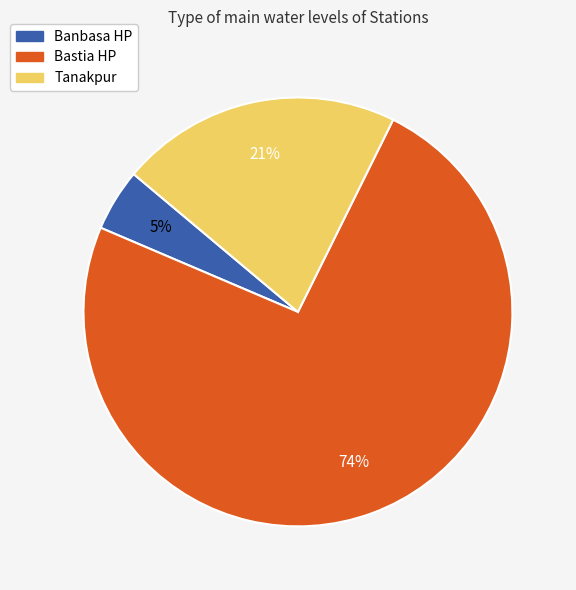

Rank the categories by value from lowest to highest.

Banbasa HP, Tanakpur, Bastia HP